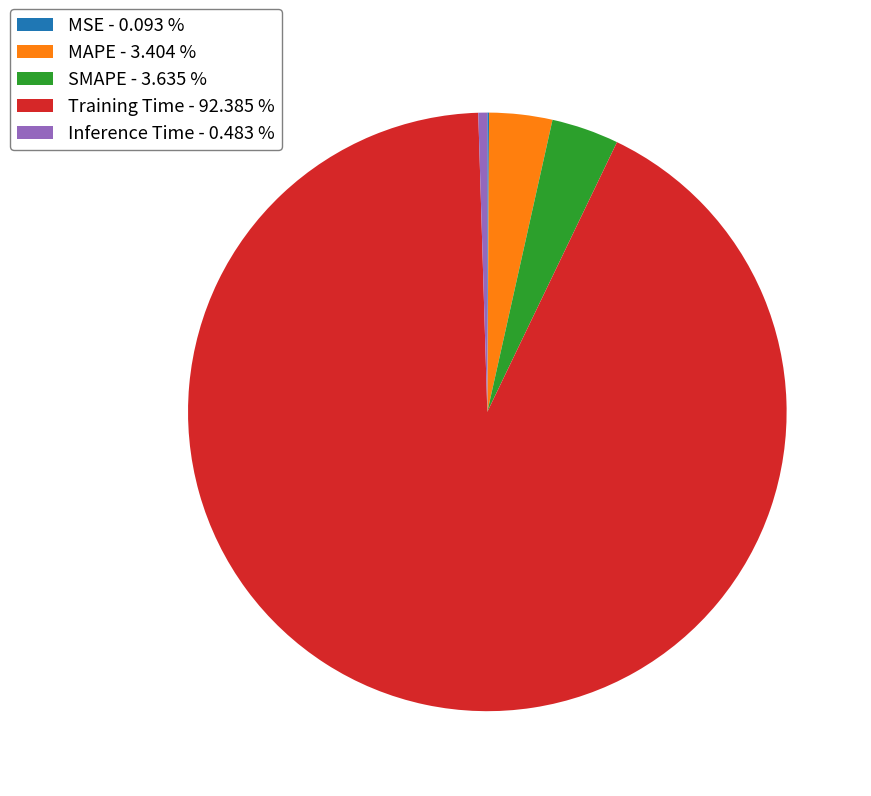

Is there any slice that represents more than half of the pie?

Yes